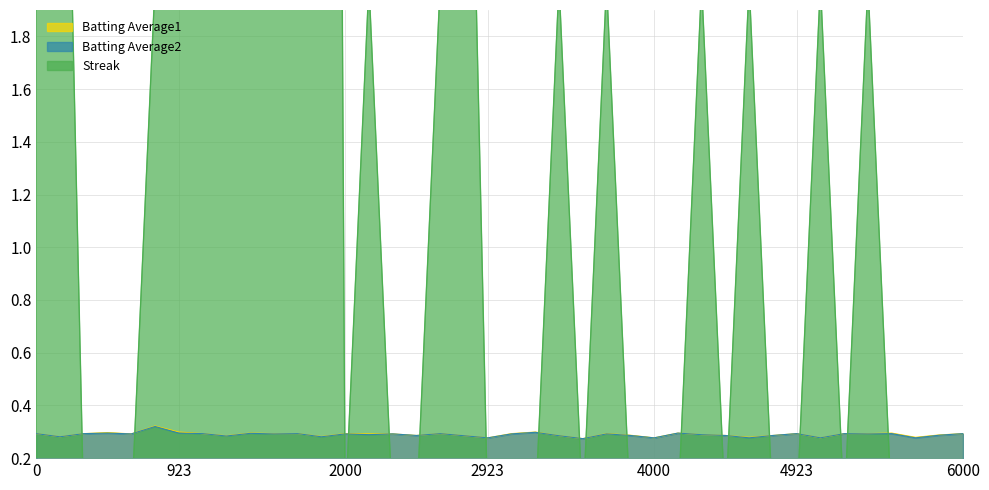

How many lines are shown in the chart?

3